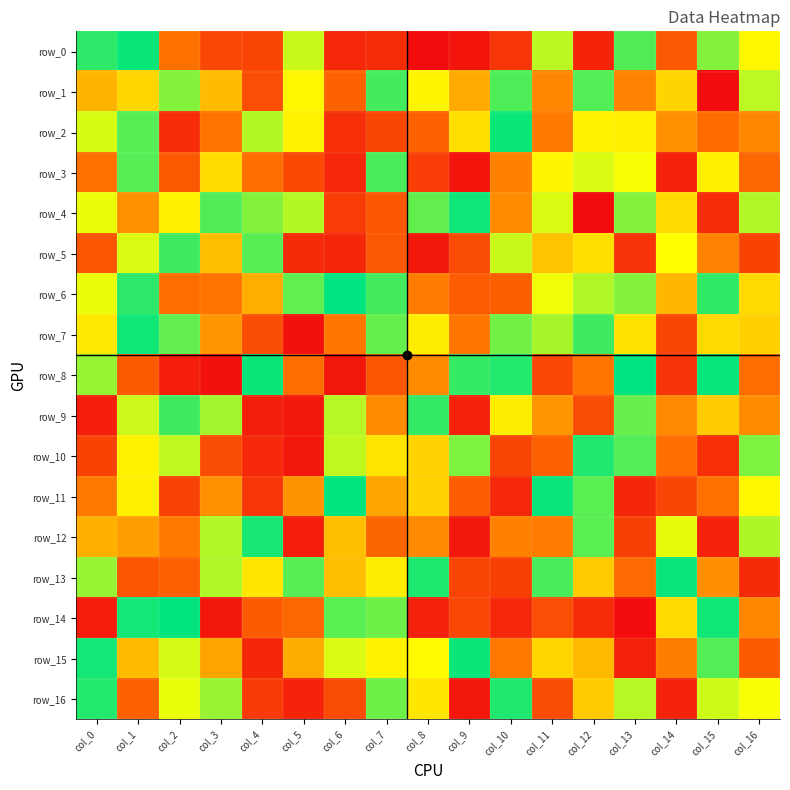

At which label does row_2 first exceed 103?

col_0